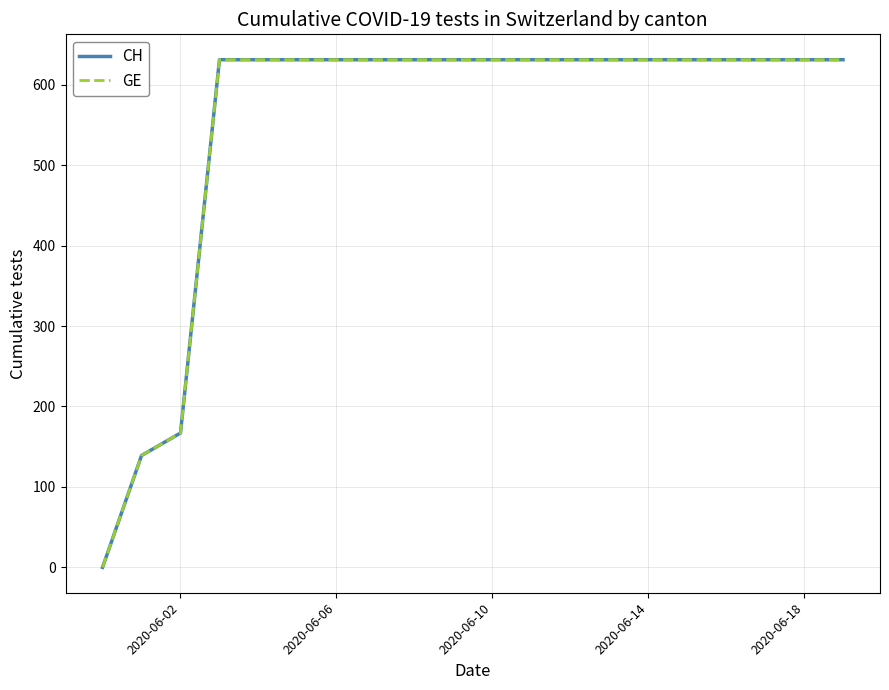

Does the chart display data point markers on the line(s)?

No